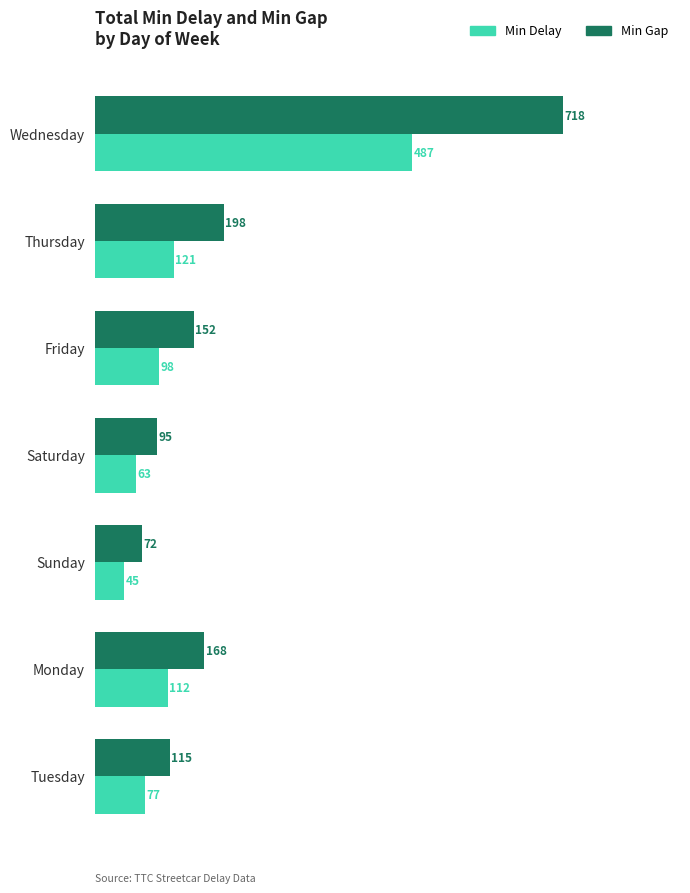

What is the average value of the Min Delay series?

143